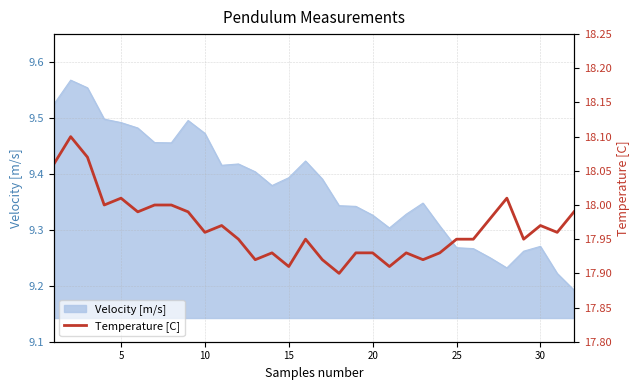

Reading left to right, transcribe all the data shown in this chart.

18.1	18.1	18.1	18.0	18.0	18.0	18.0	18.0	18.0	18.0	18.0	17.9	17.9	17.9	17.9	17.9	17.9	17.9	17.9	17.9	17.9	17.9	17.9	17.9	17.9	17.9	18.0	18.0	17.9	18.0	18.0	18.0